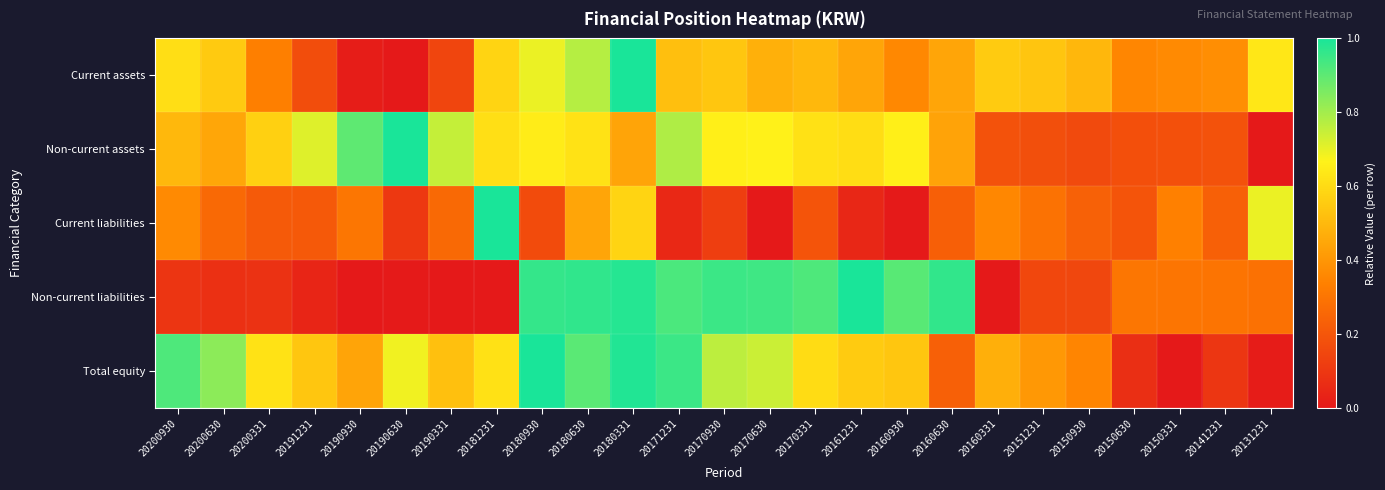

Which has a higher value, 20150930 or 20170630?

20150930